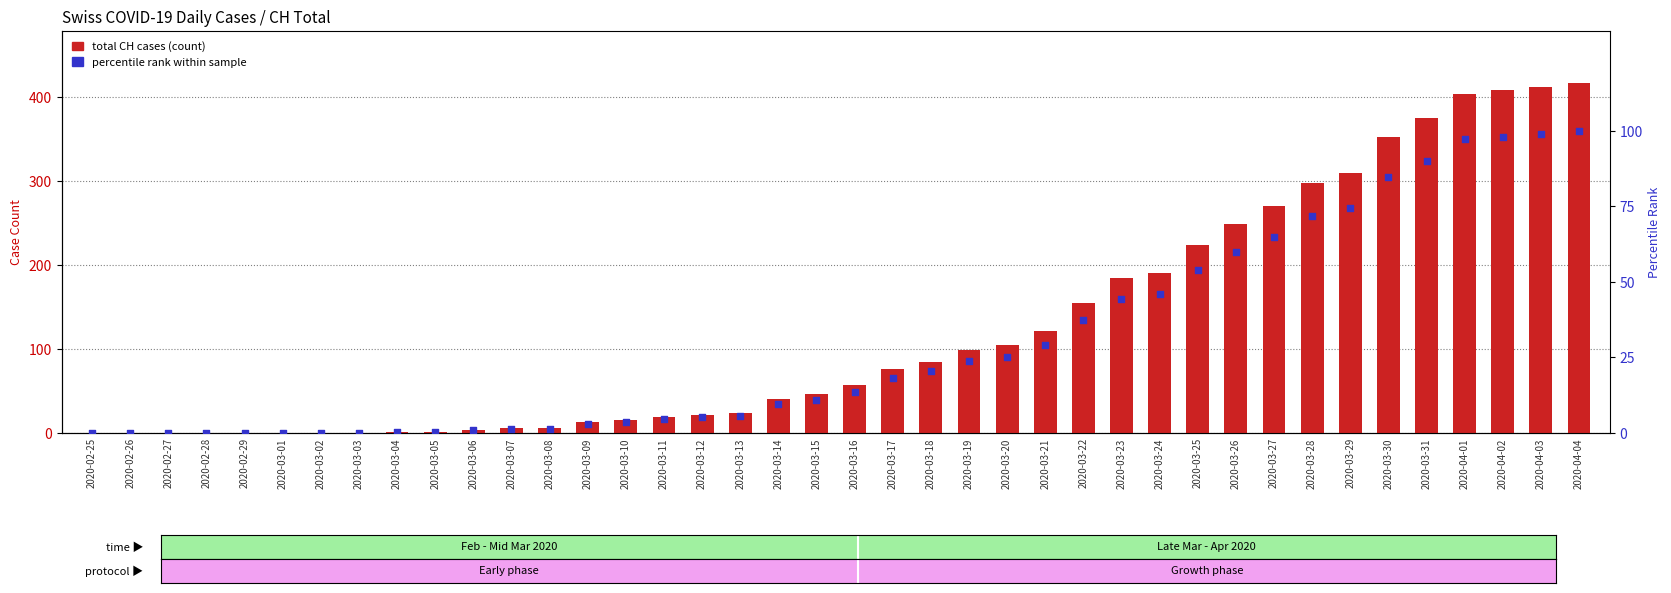

Which series reaches the minimum Y coordinate?

CH (total)